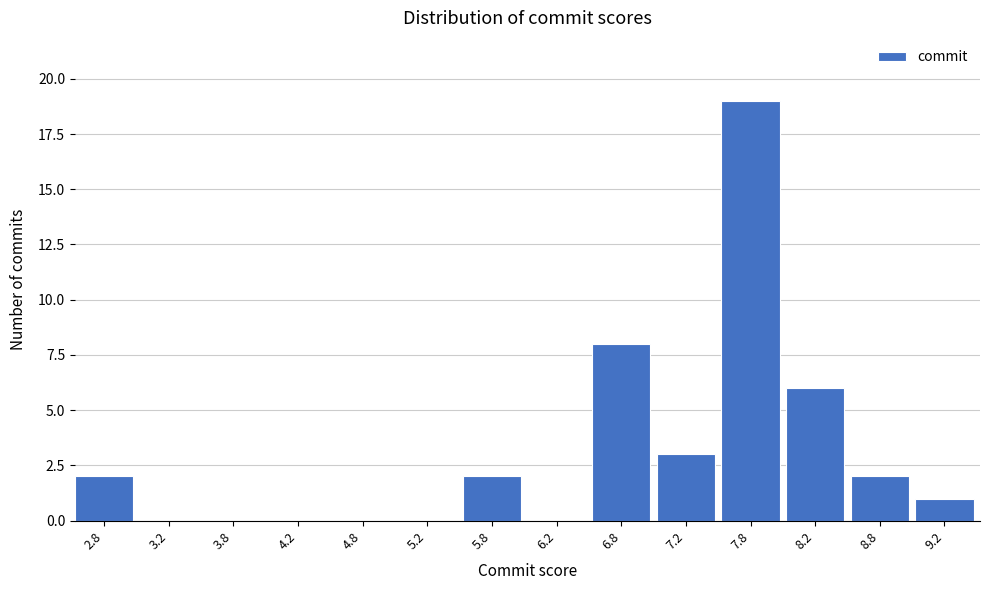

Reading left to right, transcribe all the data shown in this chart.

2.8=2	3.2=0	3.8=0	4.2=0	4.8=0	5.2=0	5.8=2	6.2=0	6.8=8	7.2=3	7.8=19	8.2=6	8.8=2	9.2=1